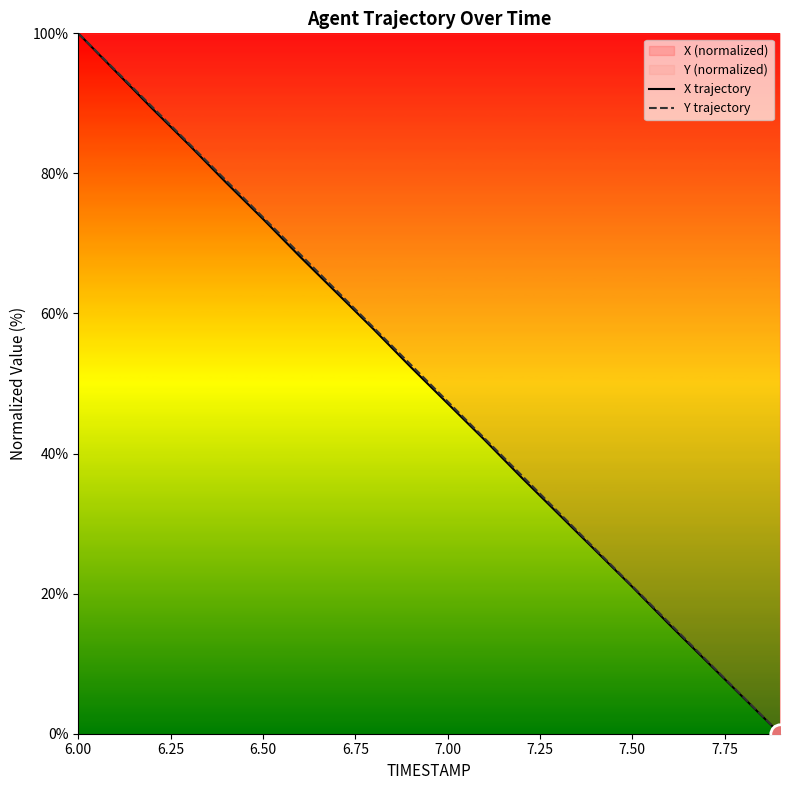

How many values in X trajectory are above zero?

19